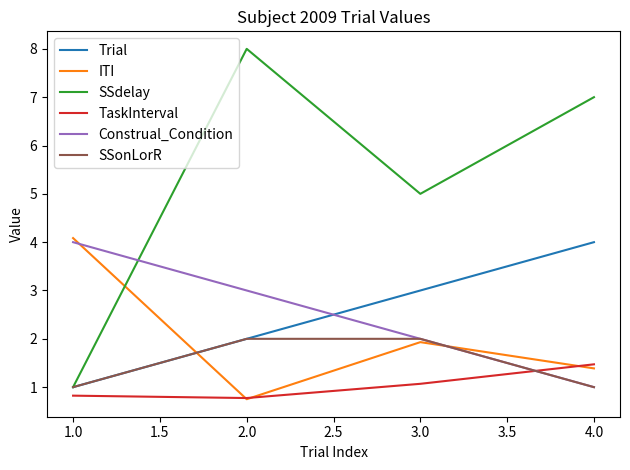

Rank the categories by Trial value from highest to lowest.

4.0, 3.0, 2.0, 1.0